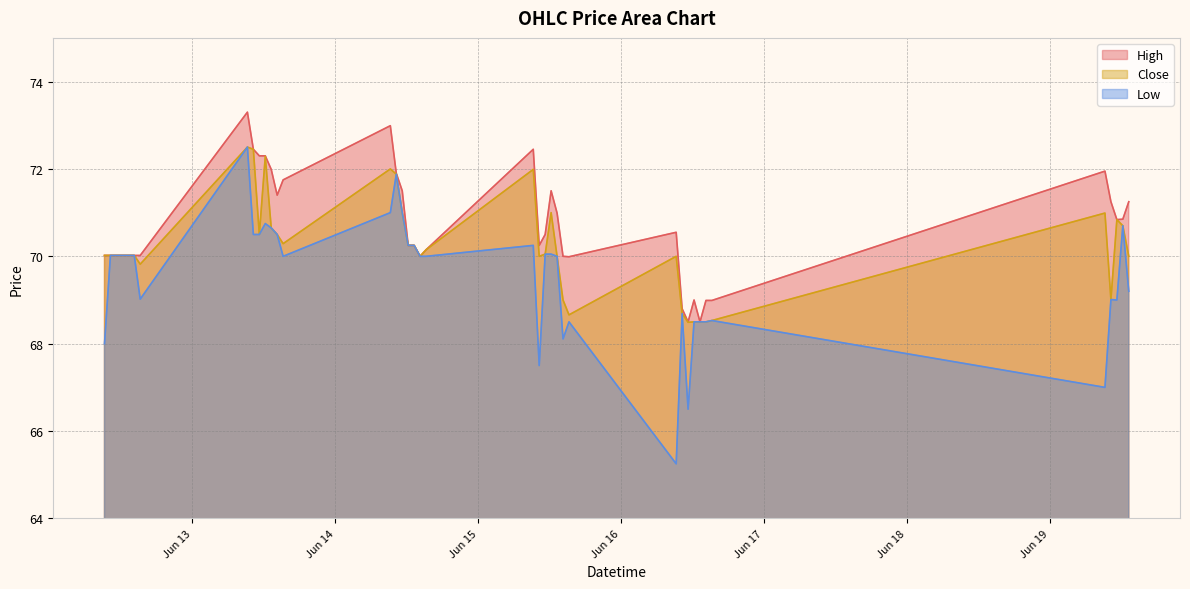

What is the difference between the maximum and minimum values in the High series?

4.8